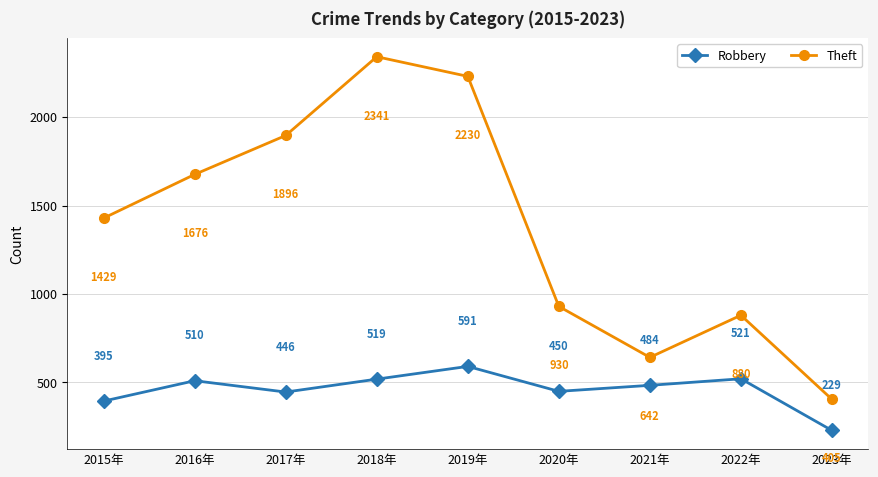

Count the number of categories in the chart.

9